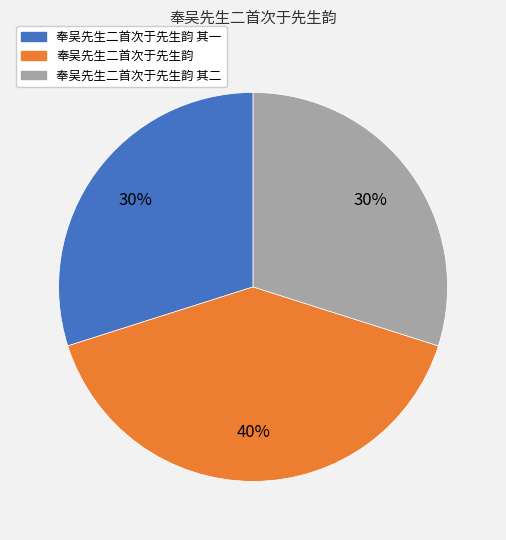

Is it true that 奉吴先生二首次于先生韵 其二 is 30% of the pie?

True